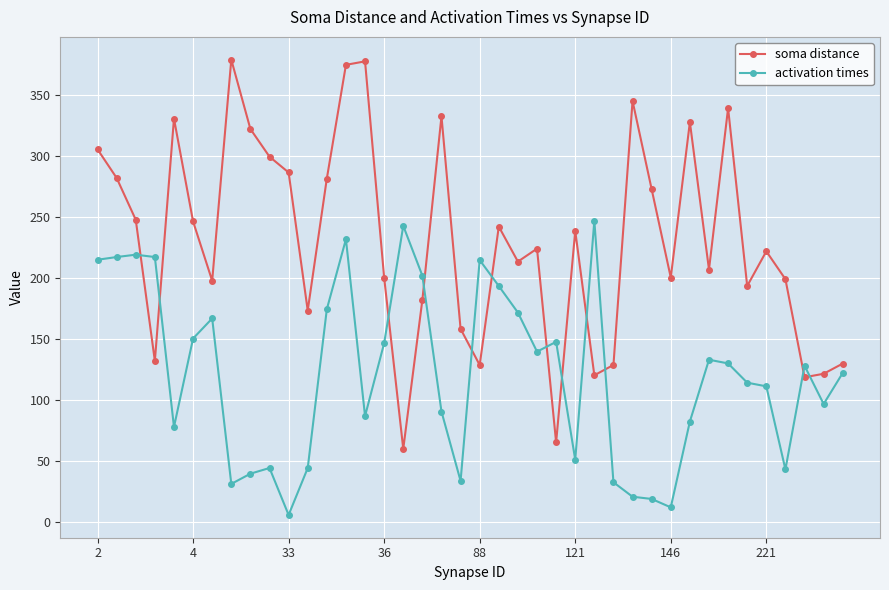

In soma distance, how many points are lower than both neighbors (excluding endpoints)?

12